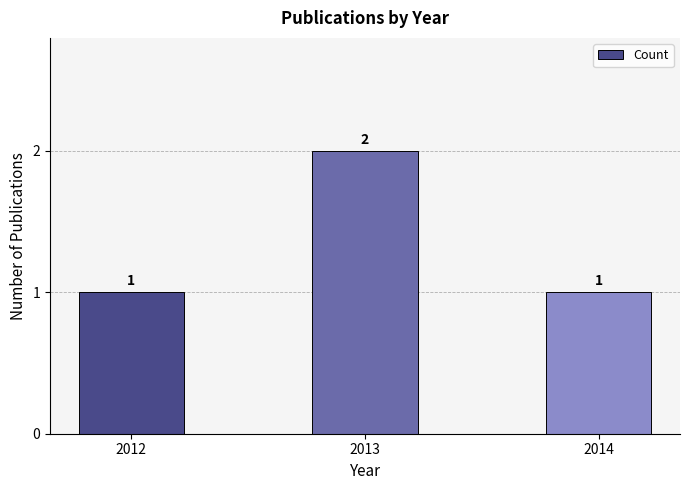

Which has a higher value, 2013 or 2012?

2013